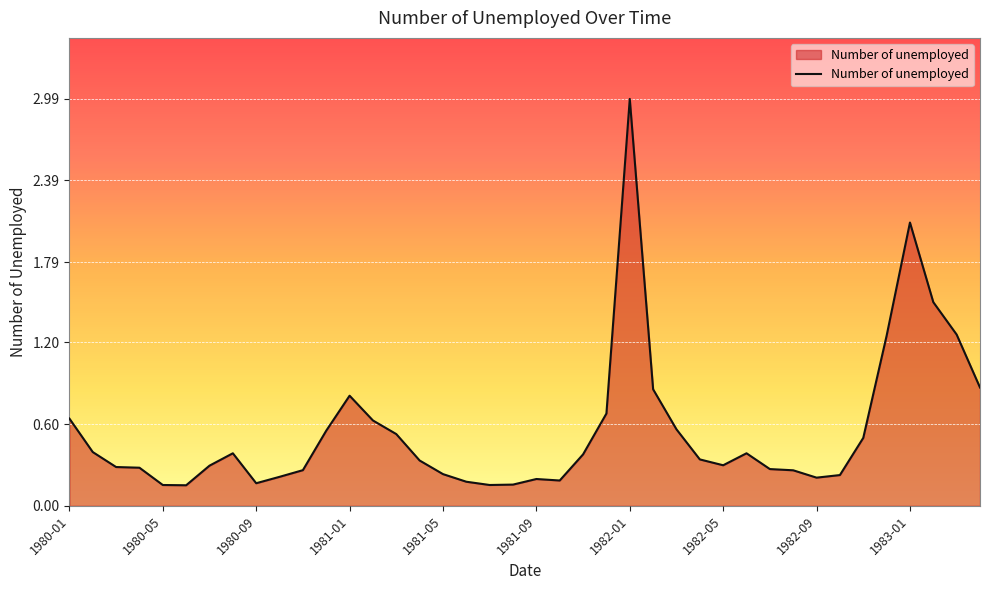

What is the difference between the maximum and minimum values?

2.8